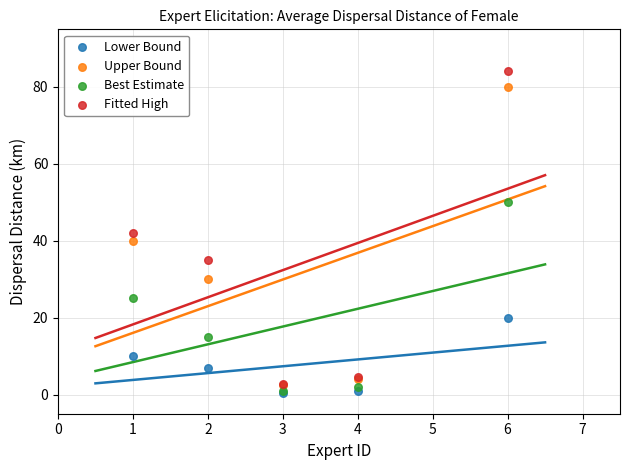

What are all the series names shown in the legend?

Lower Bound, Upper Bound, Best Estimate, Fitted High